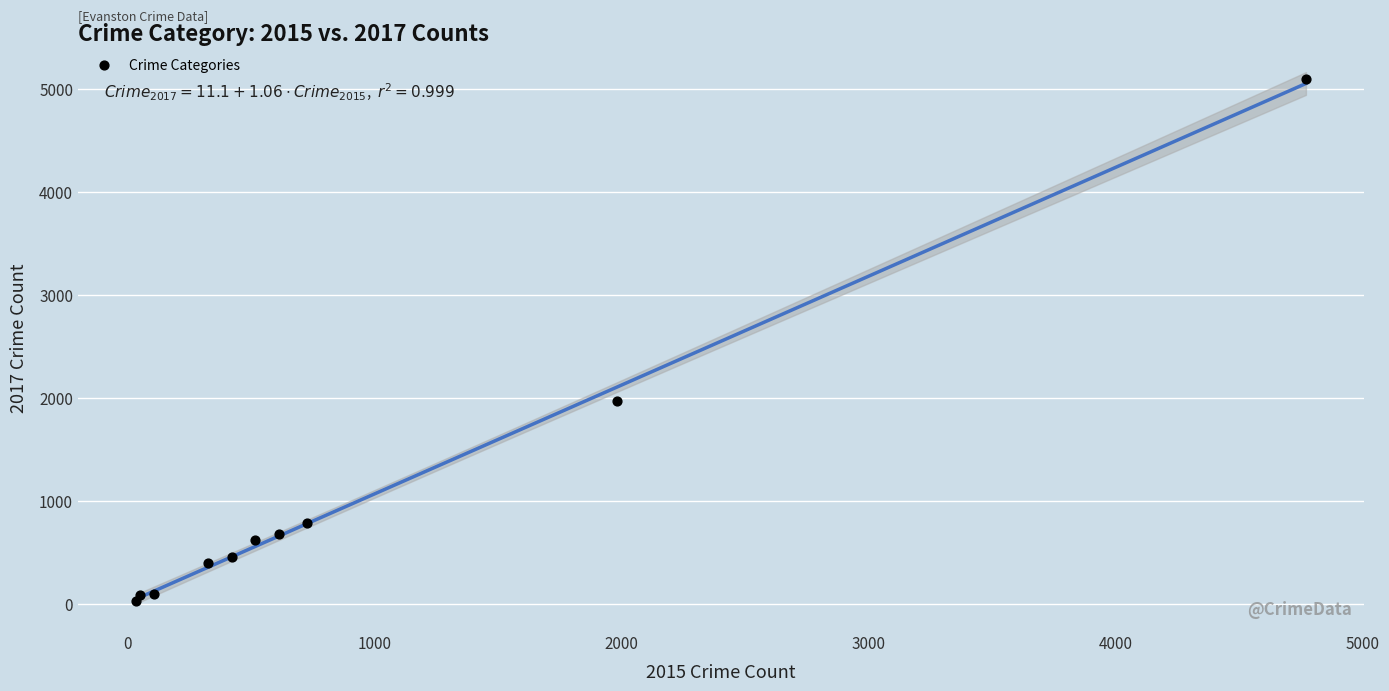

What is the range of X values (max minus min)?

4735